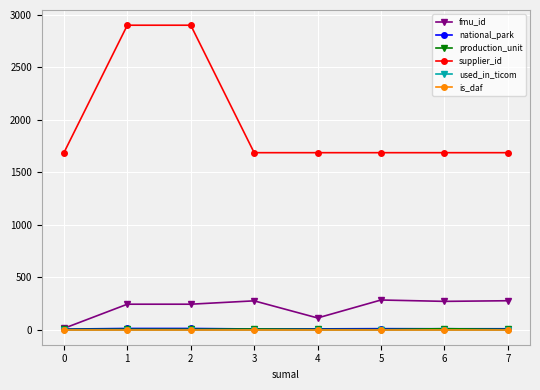

Is it true that fmu_id equals 382 at 7?

False